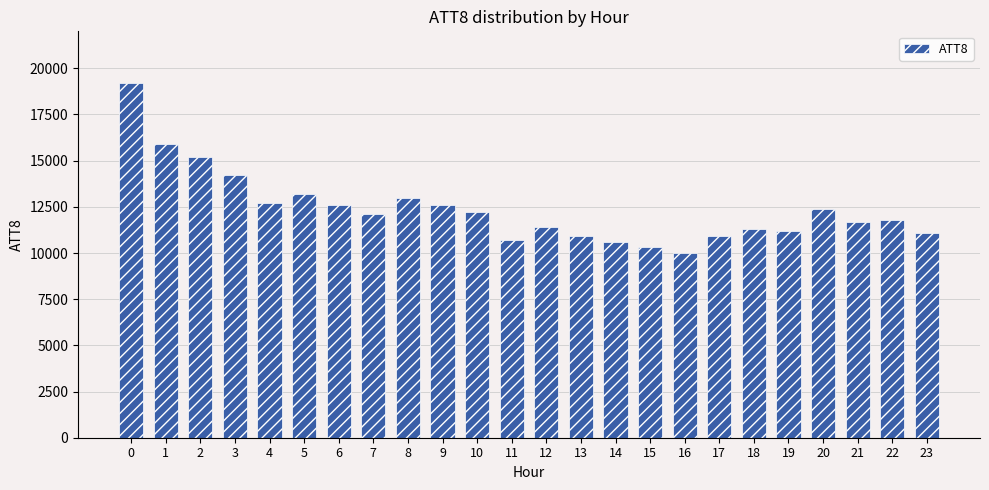

The chart shows a value of 12400 at 20. True or false?

True